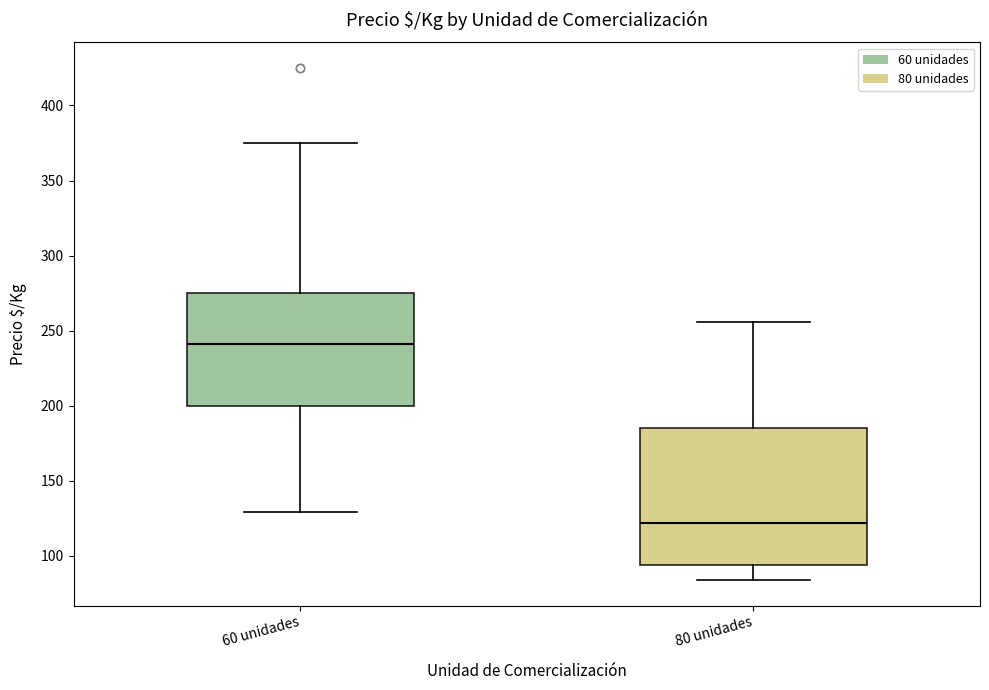

Which box has the lowest median line?

80 unidades